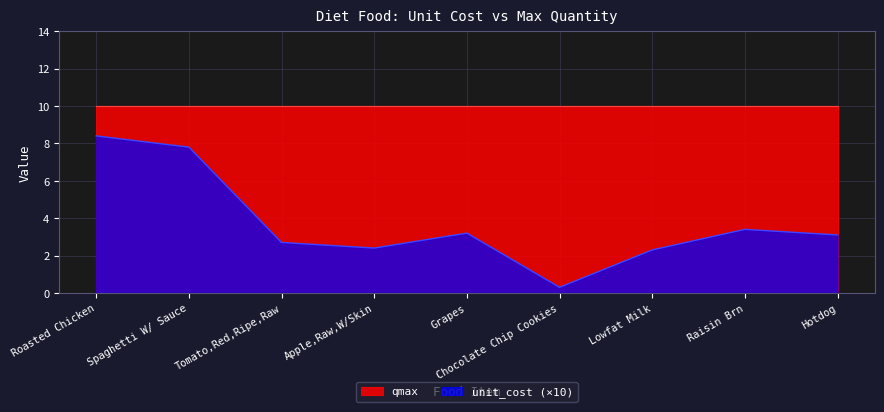

List the labels in order of value, largest first.

Roasted Chicken, Spaghetti W/ Sauce, Raisin Brn, Grapes, Hotdog, Tomato,Red,Ripe,Raw, Apple,Raw,W/Skin, Lowfat Milk, Chocolate Chip Cookies